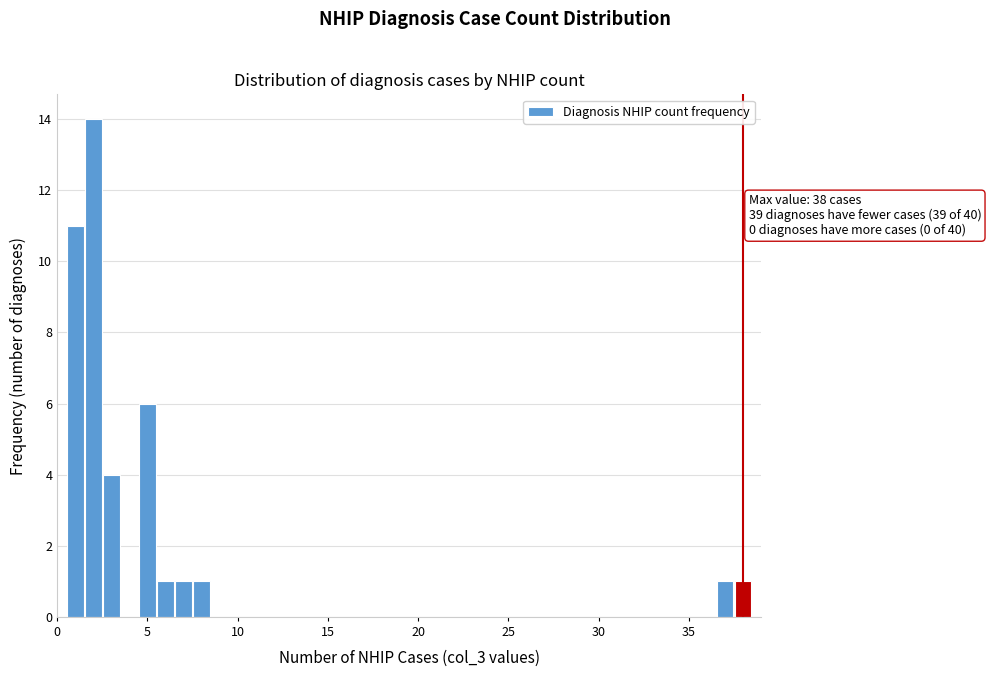

Read against the x-axis, roughly where is the centre of the tallest bar?

2.0